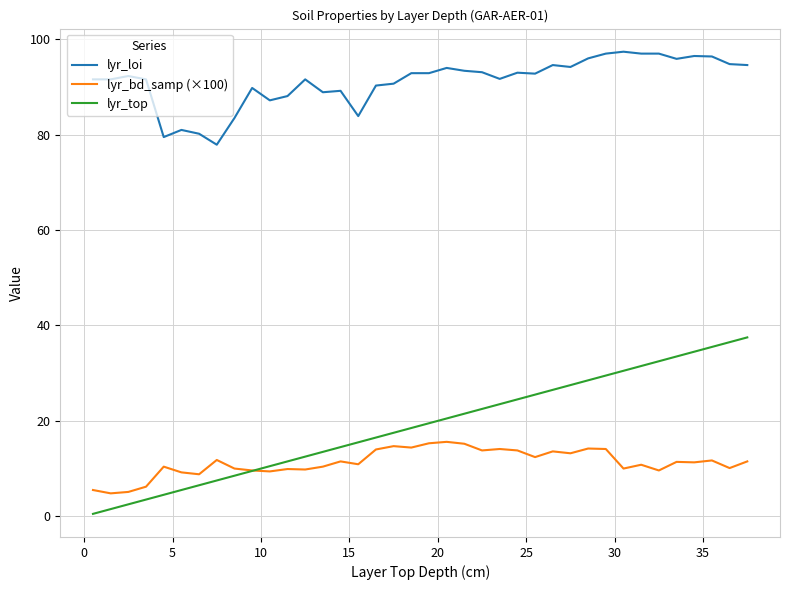

What is the greatest value displayed?

97.4